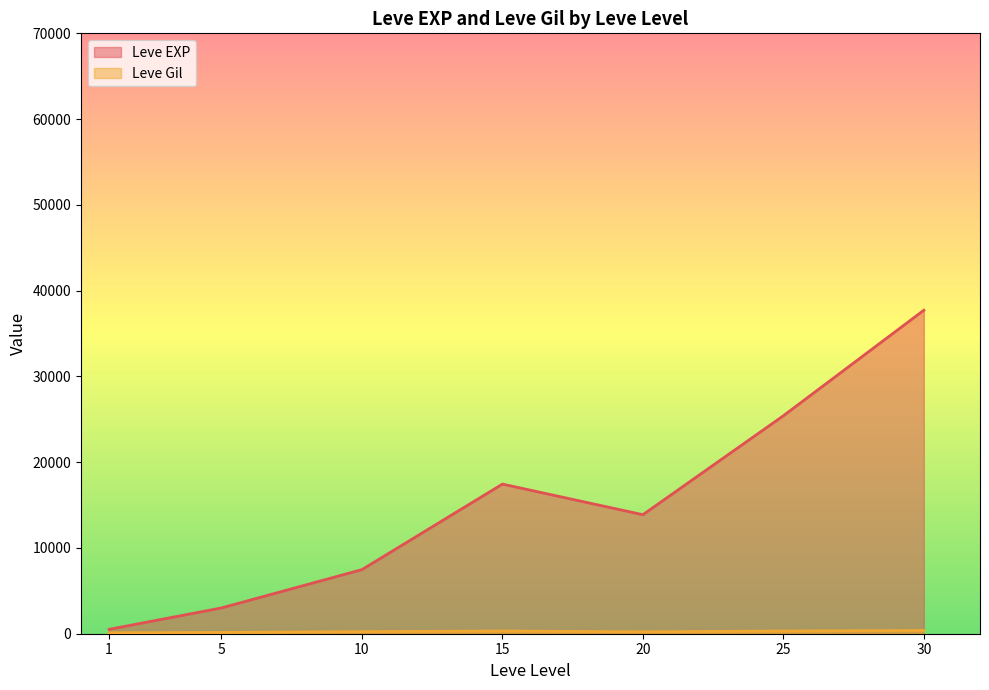

What is the lowest value of the Leve Gil series?

105